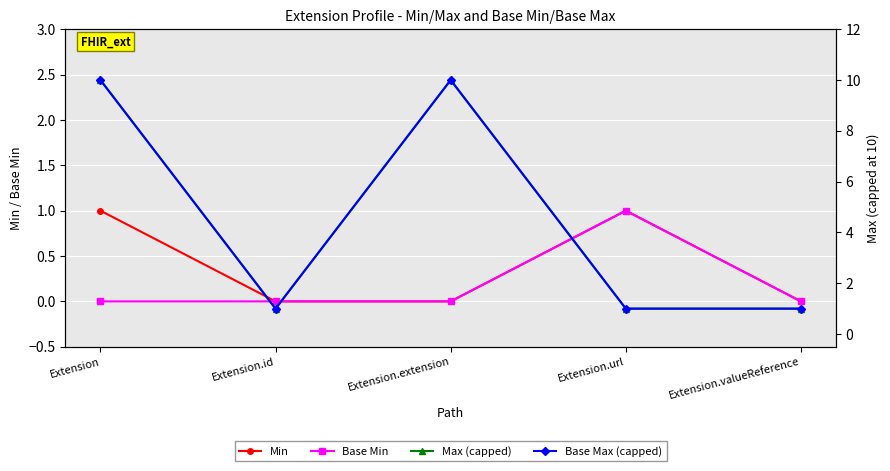

At which category is the sum across all series the highest?

Extension